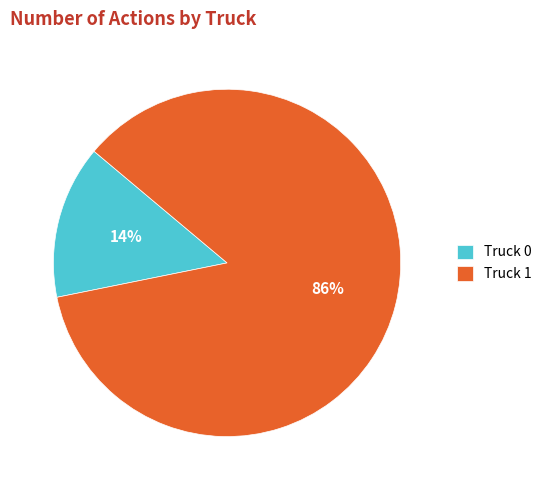

Does Truck 0 represent more than half of the total?

No